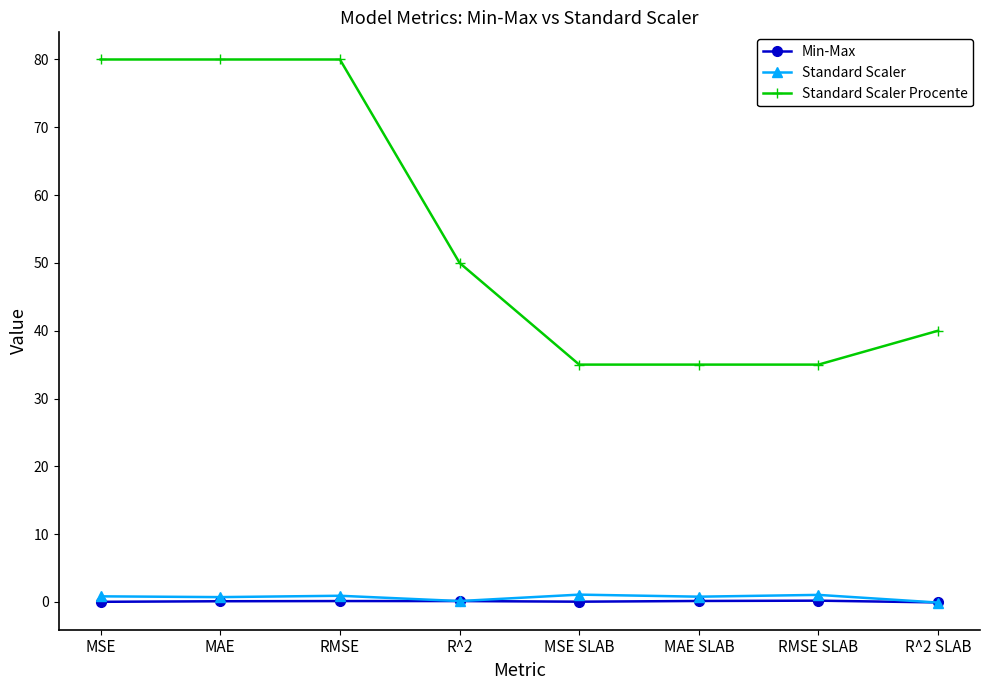

What is the maximum value shown in the chart?

80.0